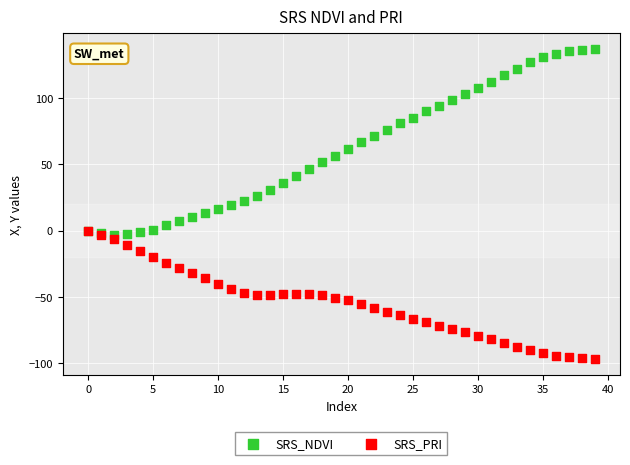

Which series reaches the minimum Y coordinate?

SRS_PRI